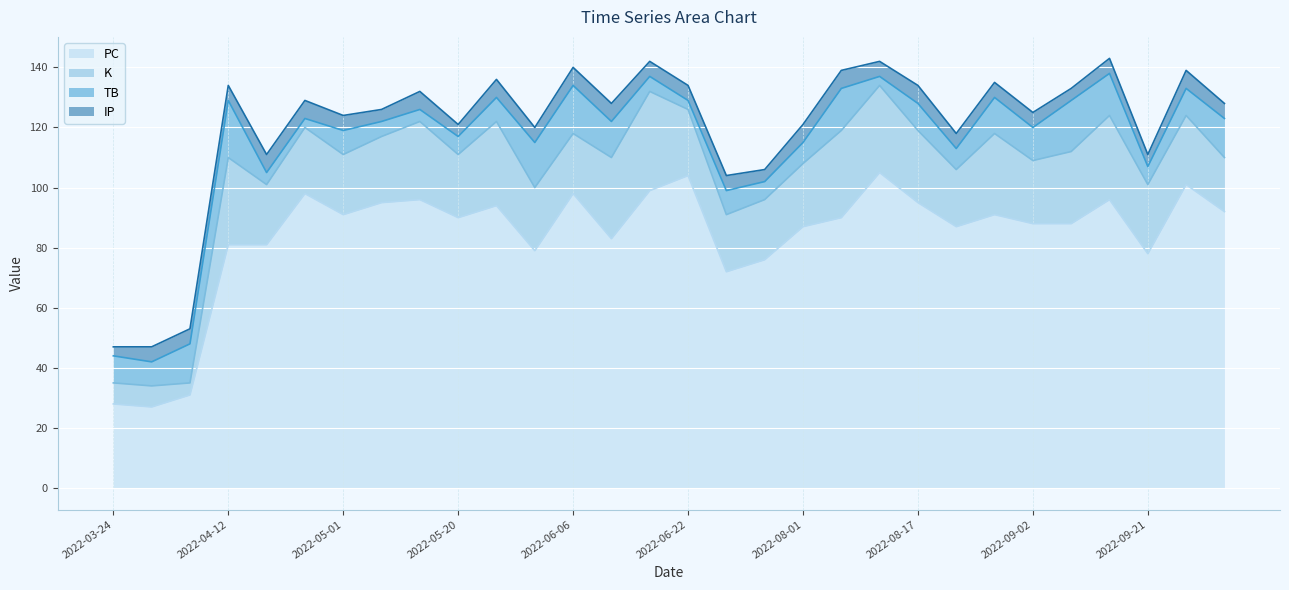

Where is TB nearest to the value 11?

2022-09-02